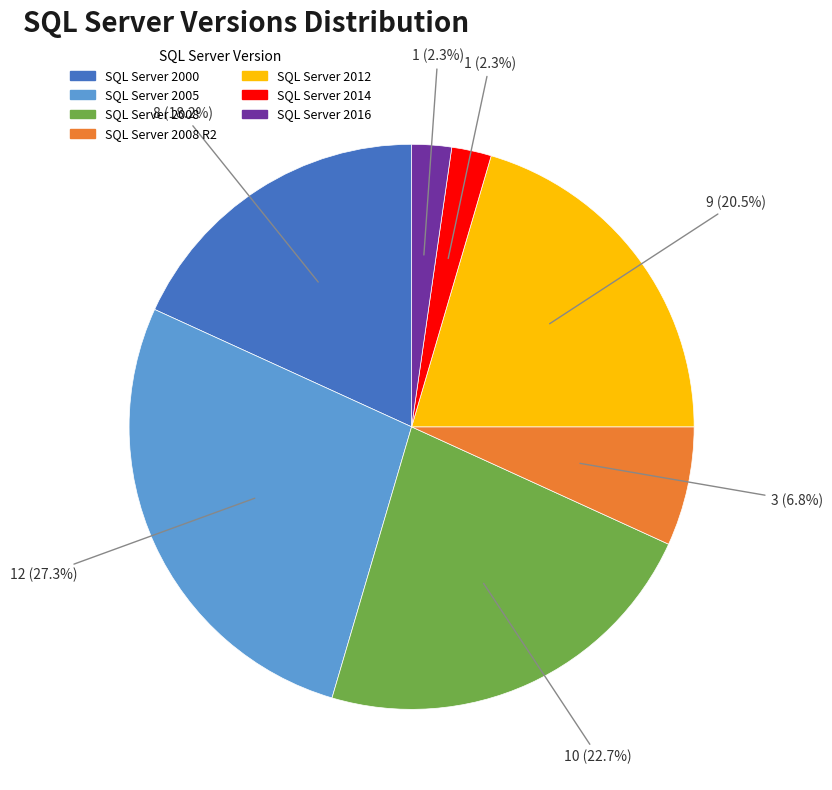

Count the number of slices in the pie.

7